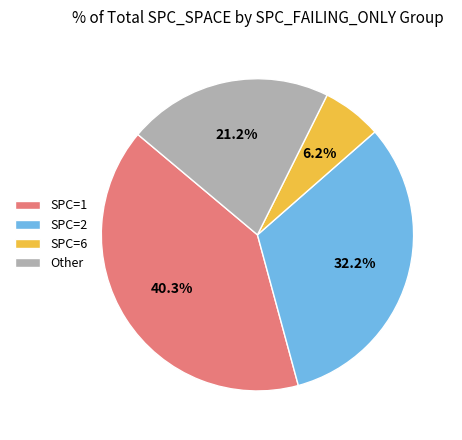

How much of the chart is everything except SPC=6?

93.8%